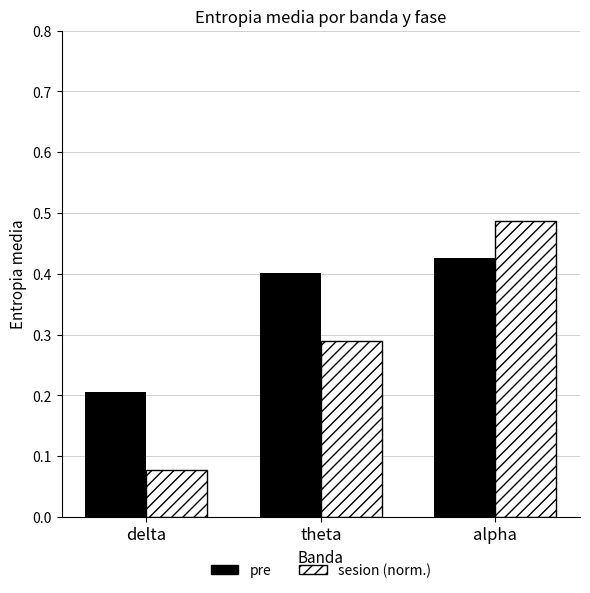

Rank the series by their maximum value, from highest to lowest.

sesion (norm.), pre